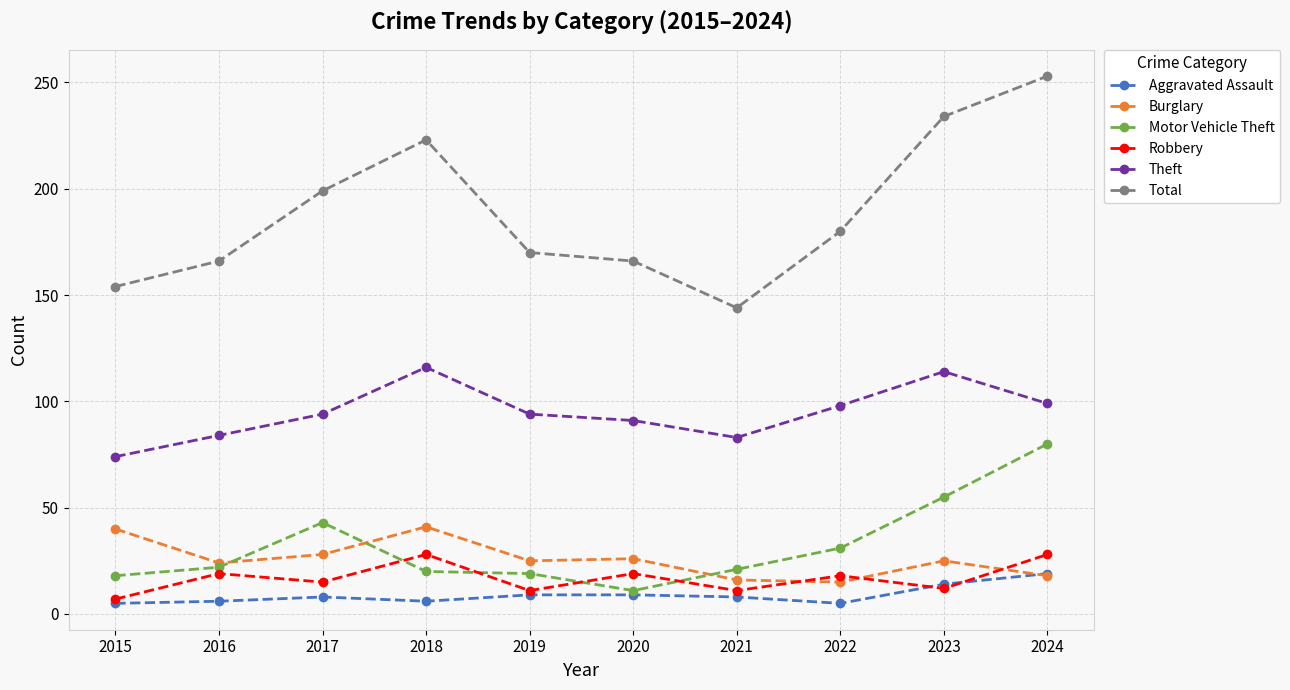

What is the lowest value of the Aggravated Assault series?

5